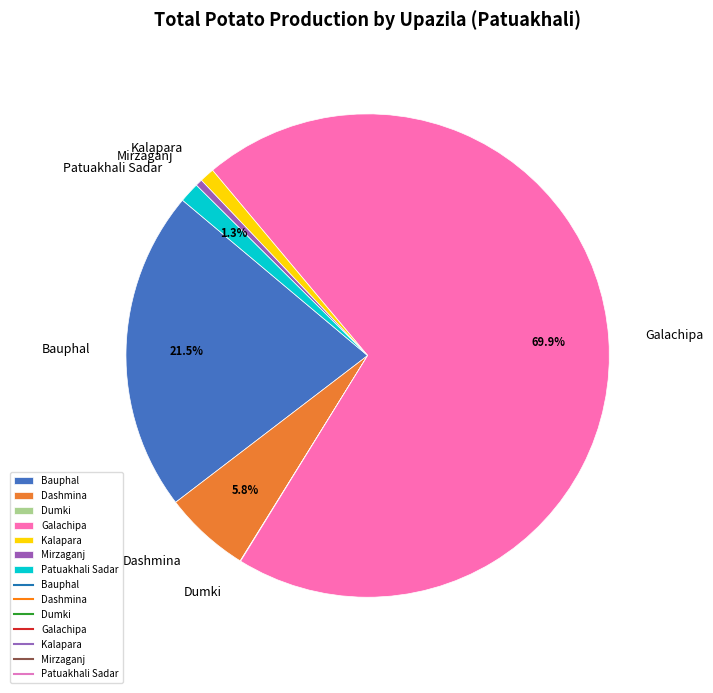

The Patuakhali Sadar slice represents 1% of the pie. True or false?

True